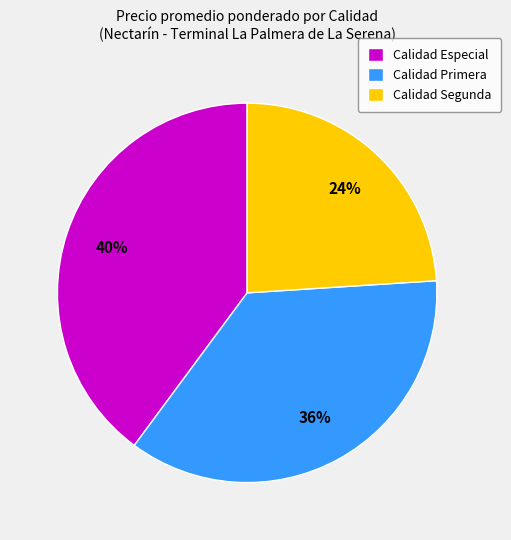

What percentage is the Calidad Especial slice, to the nearest percent?

40%